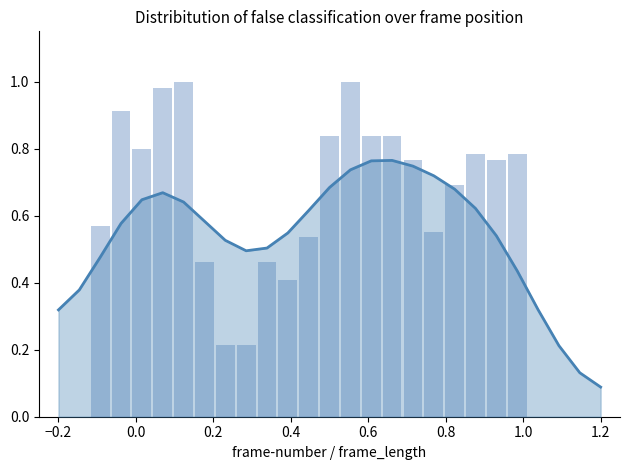

Are the bars horizontal?

No